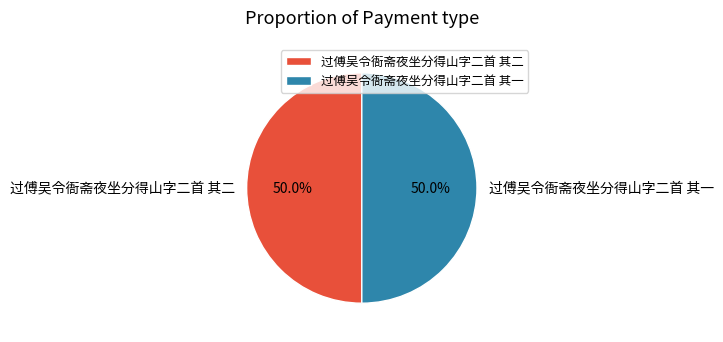

True or false: 过傅吴令衙斋夜坐分得山字二首 其一 accounts for 63% of the total.

False